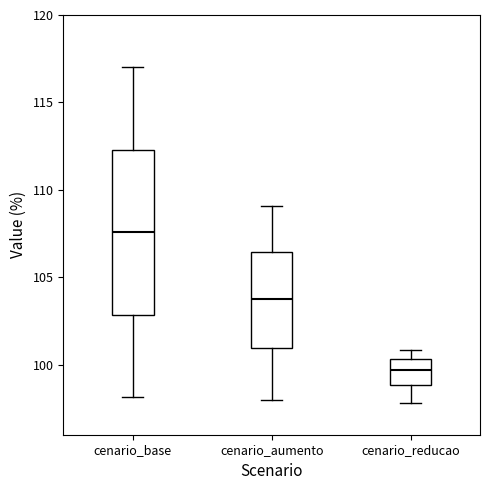

Which box's median line is the lowest?

cenario_reducao